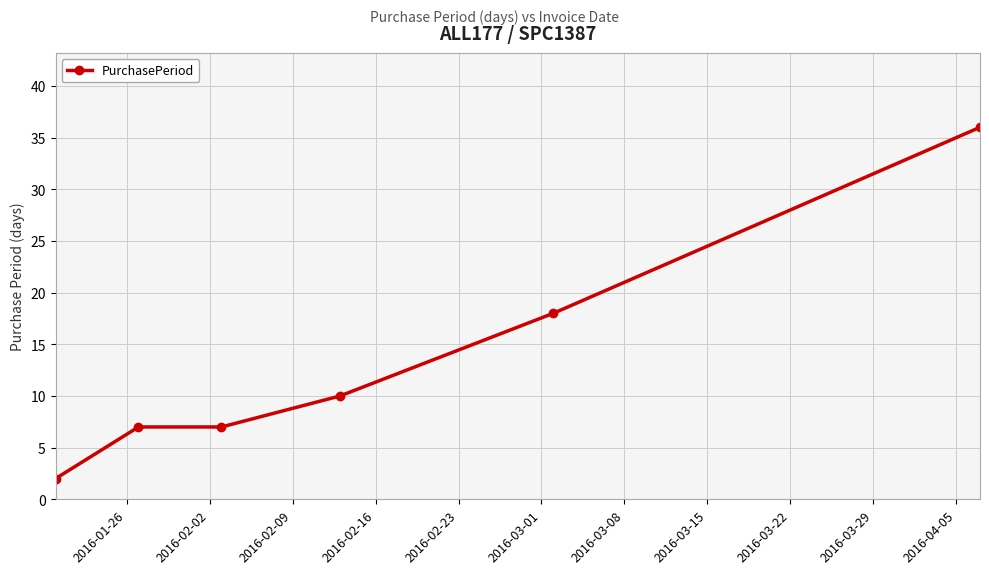

What is the value of the 3rd point from the left?

7